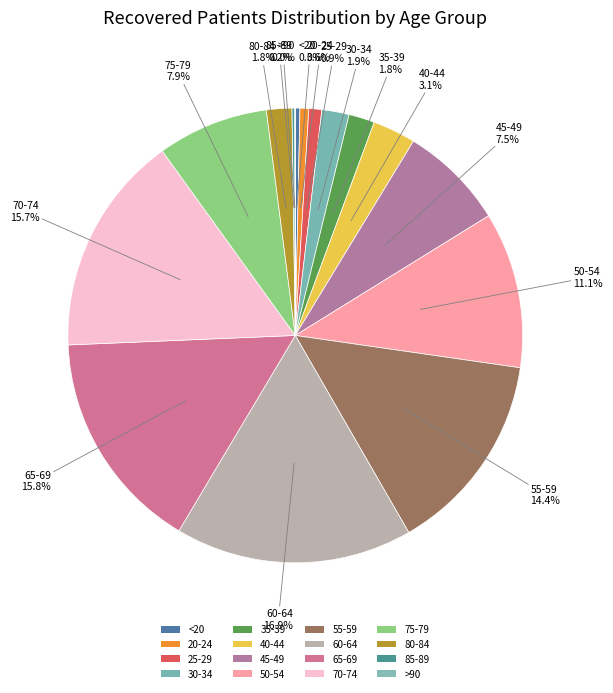

To the nearest percent, what percentage of the pie is 40-44?

3%